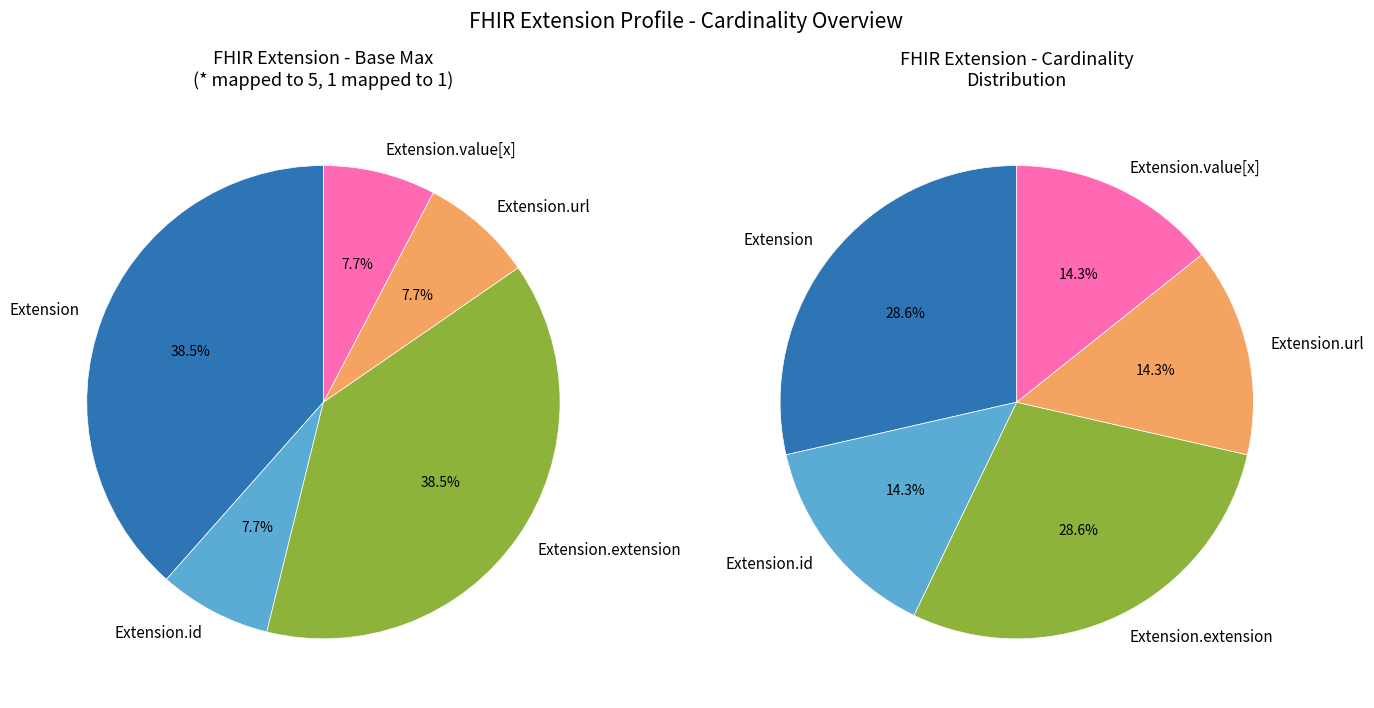

Is there a majority slice in this chart?

No